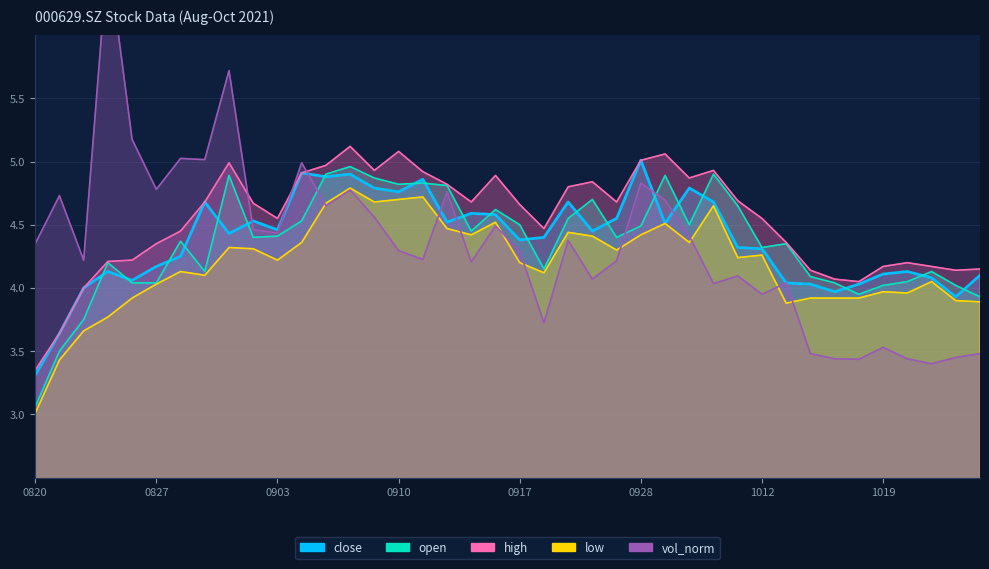

What is the greatest value displayed?

6.6